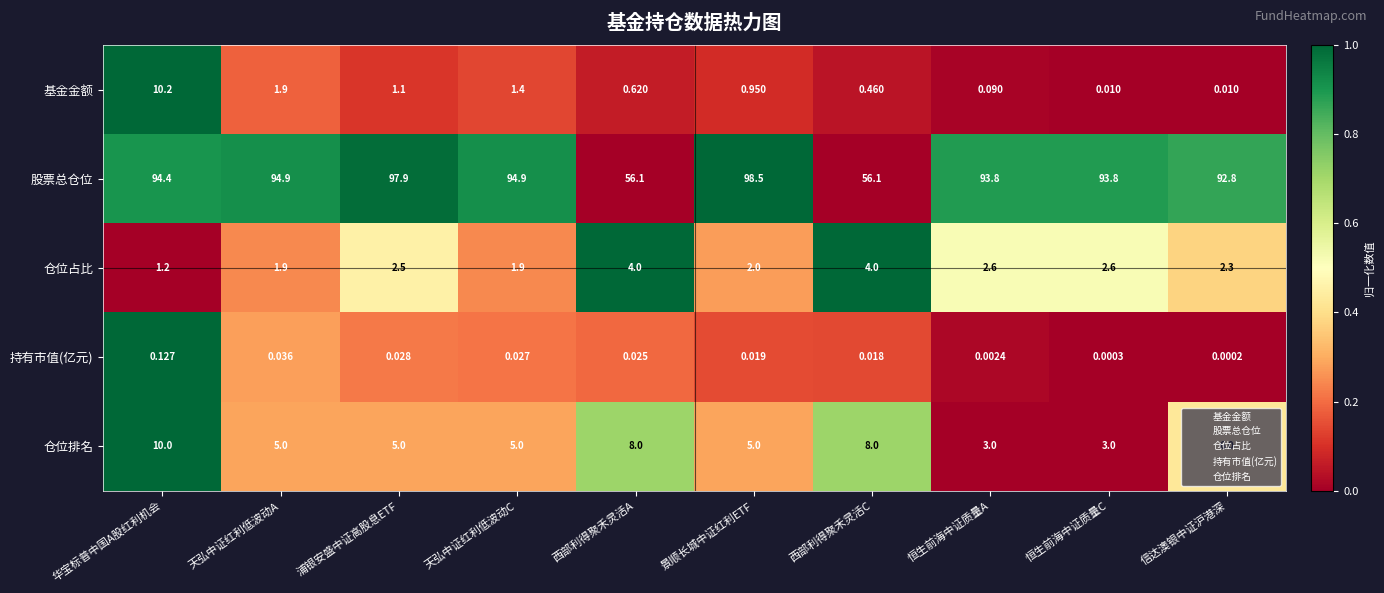

Where does the 仓位占比 series first go above 2?

浦银安盛中证高股息ETF